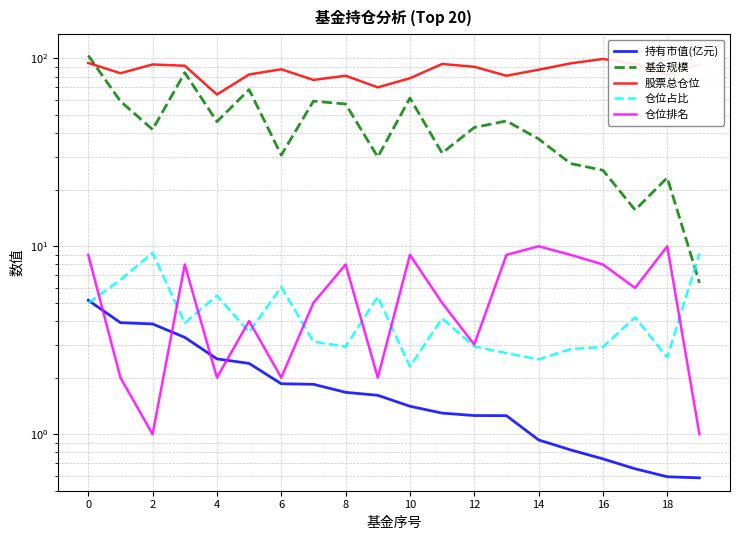

What is the value of the 基金规模 point at the 13th from the left?

30.6